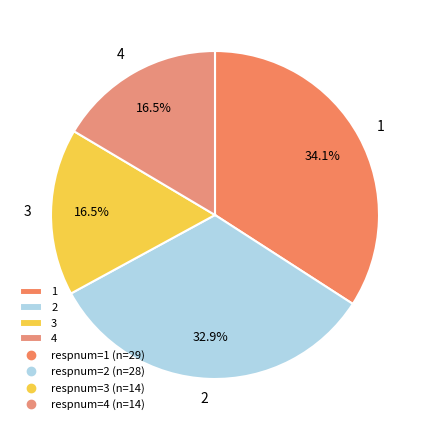

Is it true that 3 is 9% of the pie?

False